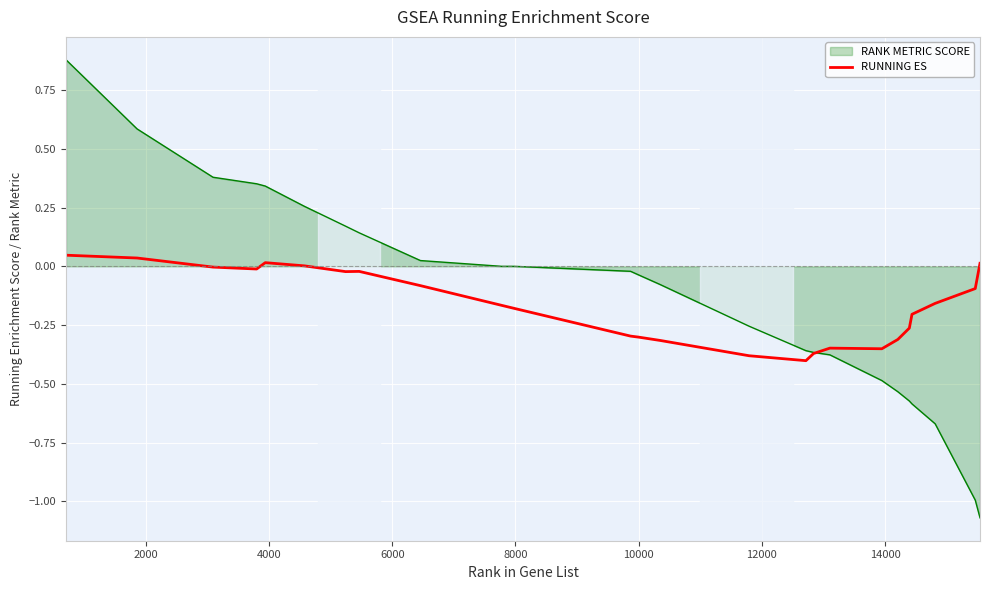

Rank the series by their maximum value, from highest to lowest.

RANK METRIC SCORE, RUNNING ES